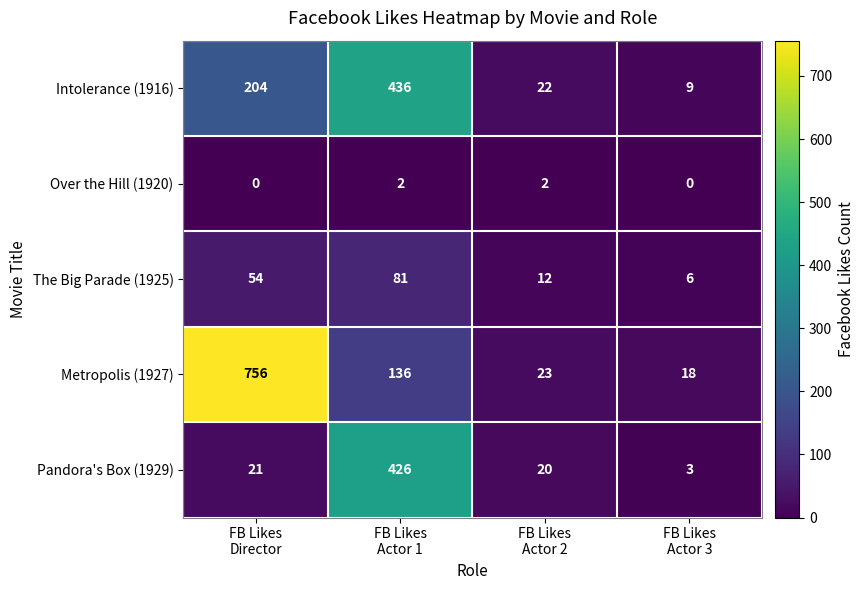

Which series has the largest total across all categories?

Metropolis (1927)